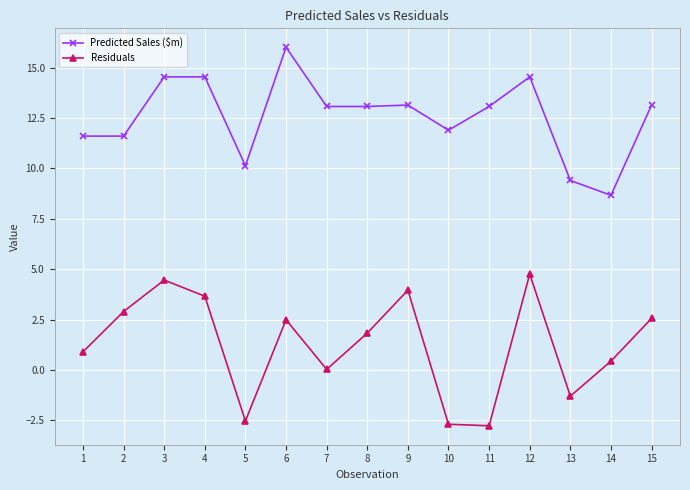

True or false: Residuals has a value of 0.3 at 13.

False